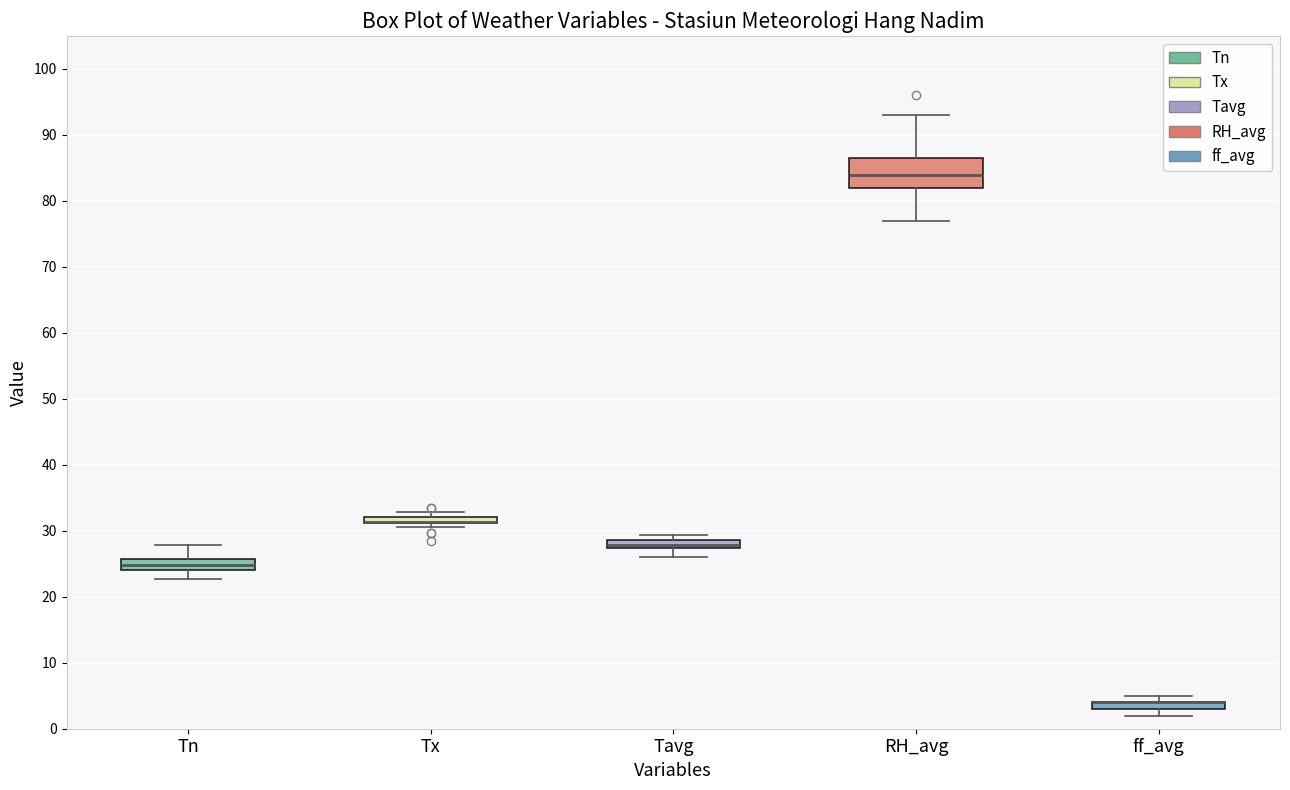

Comparing the boxes themselves (not the whiskers), which one is the tallest?

RH_avg